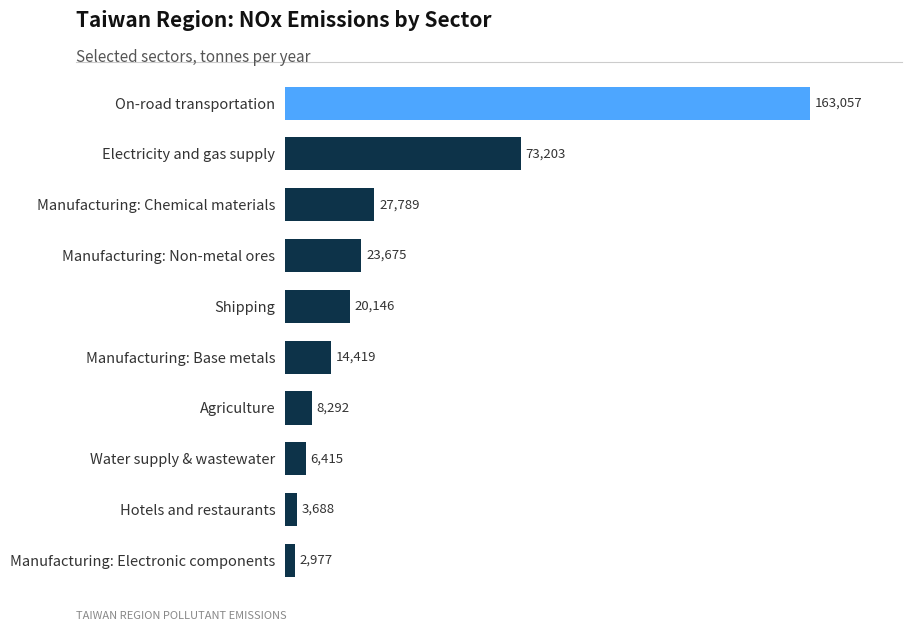

What is the ratio of the value at Manufacturing: Chemical materials to the value at Water supply & wastewater?

4.3